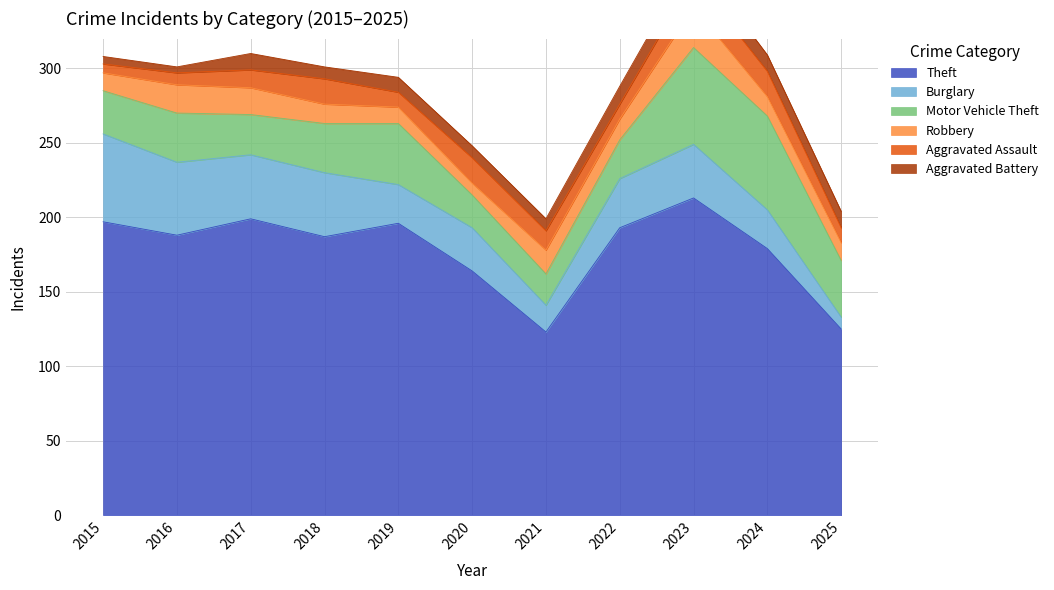

What is the total value across all series at 2016?

301